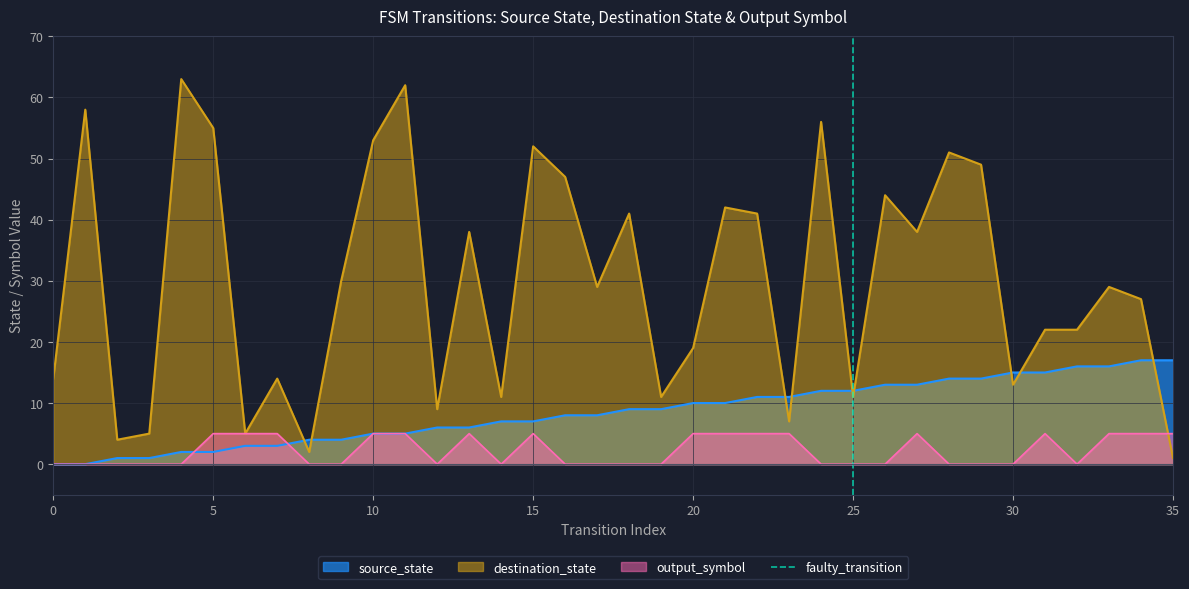

What is the highest value of the source_state series?

17